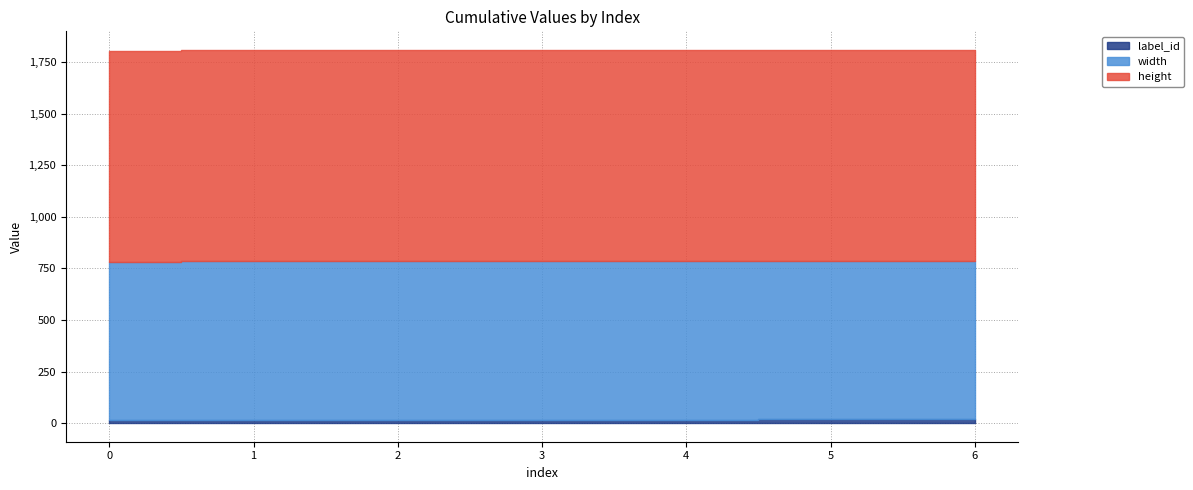

What are all the series names shown in the legend?

label_id, width, height